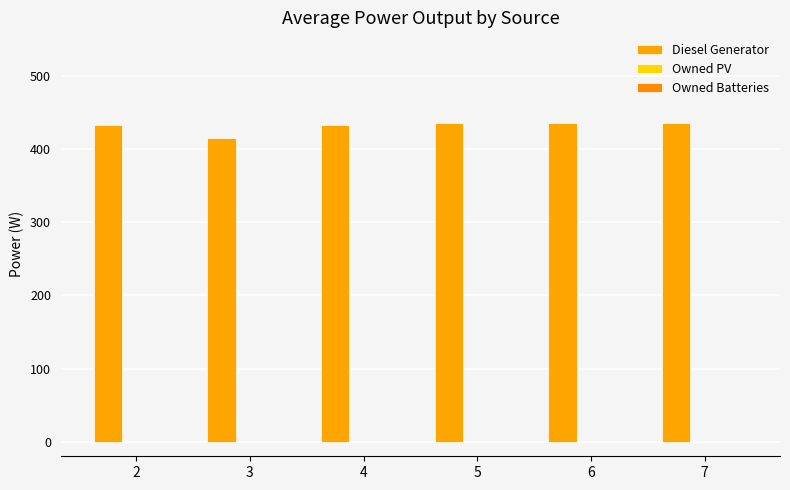

Count the number of data series in this chart.

1